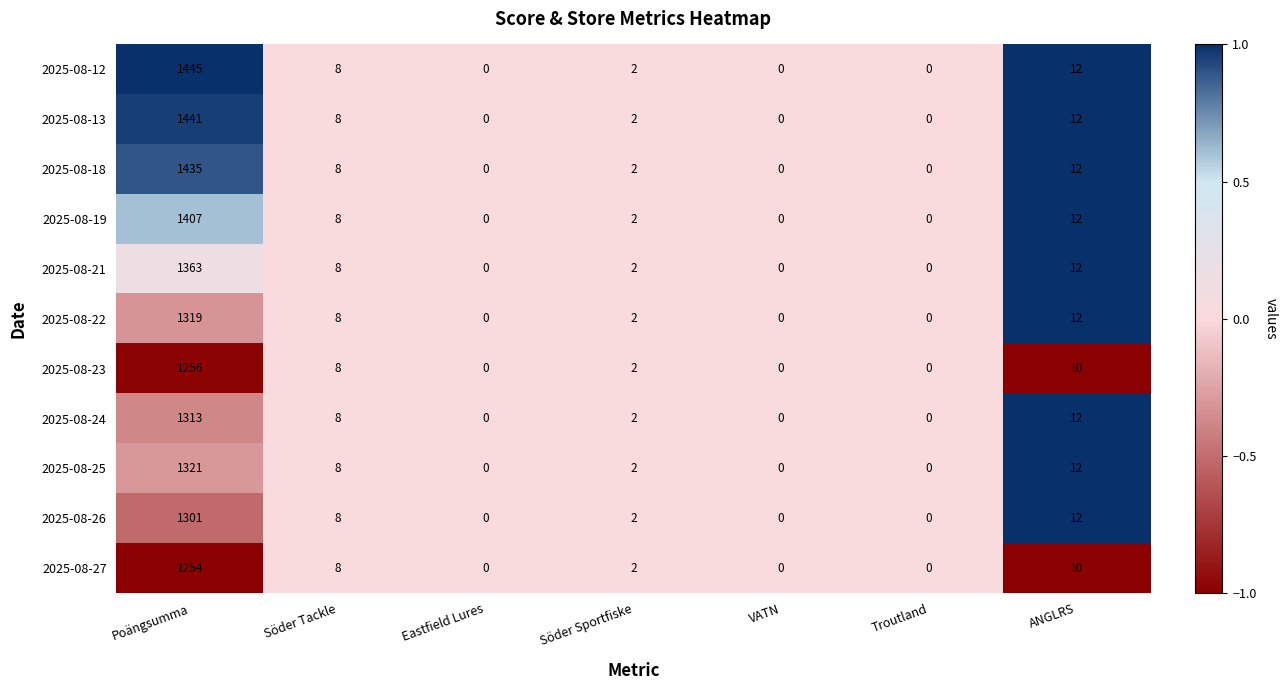

Which series has the largest total across all categories?

2025-08-12